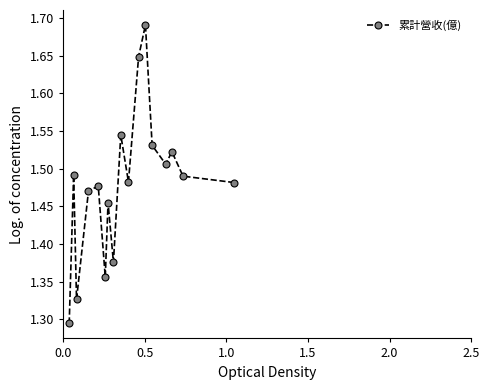

What is the sum of all values?

25.1